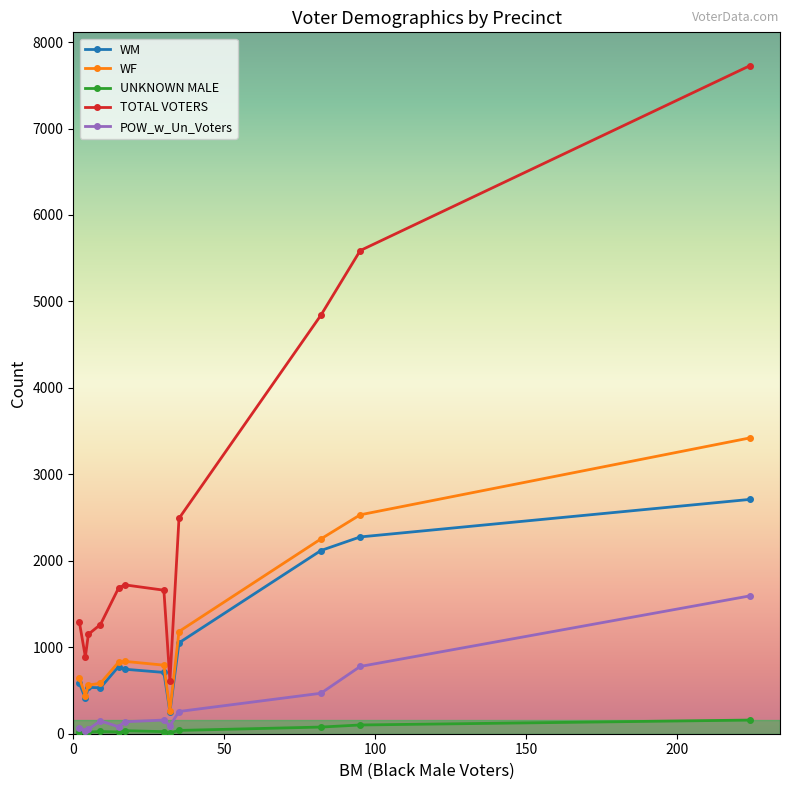

How many data points in POW_w_Un_Voters are less than 148?

6